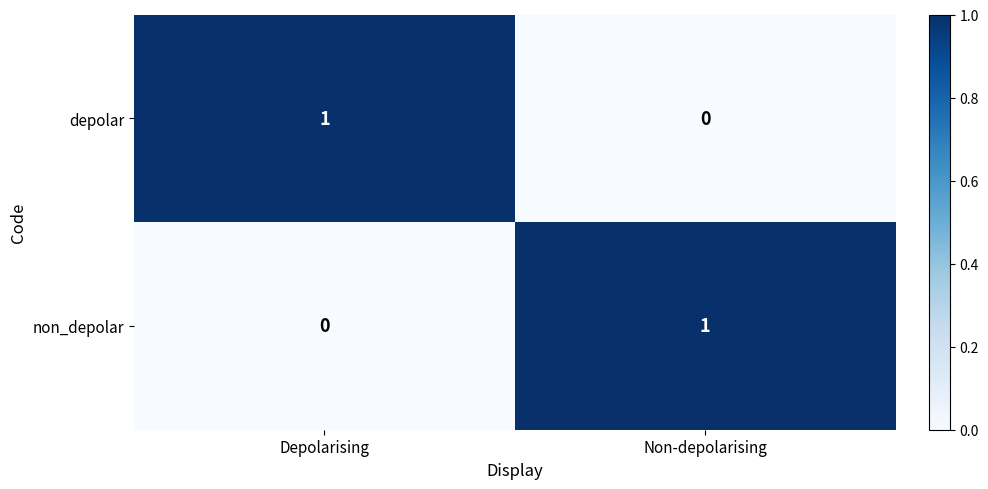

The value of depolar at Non-depolarising is 0. True or false?

True